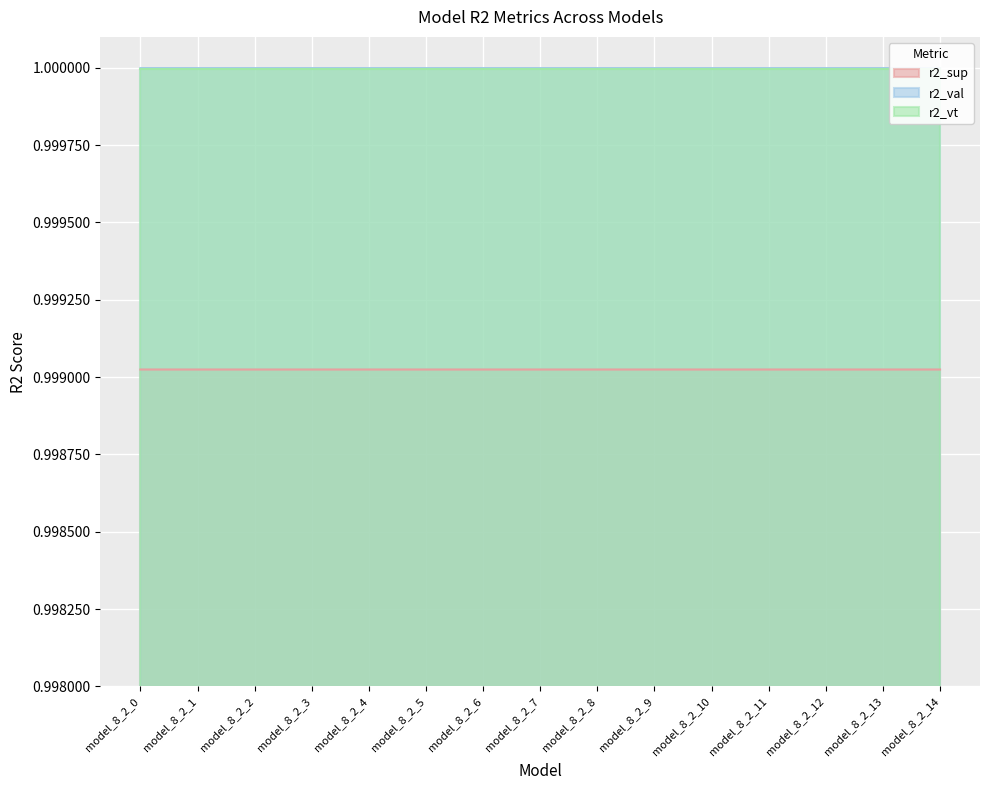

List the series in order of their peak value, lowest first.

r2_sup, r2_vt, r2_val